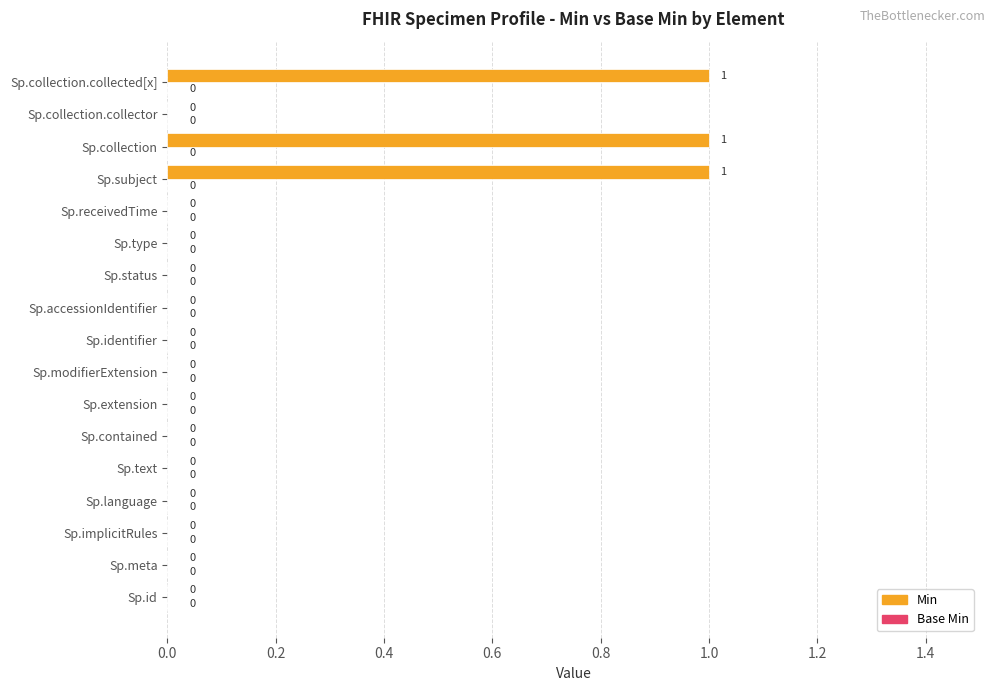

Count the number of categories in the chart.

17